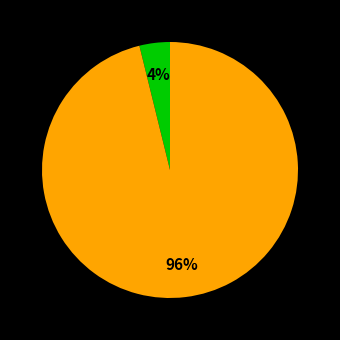

How many segments does this pie chart have?

2